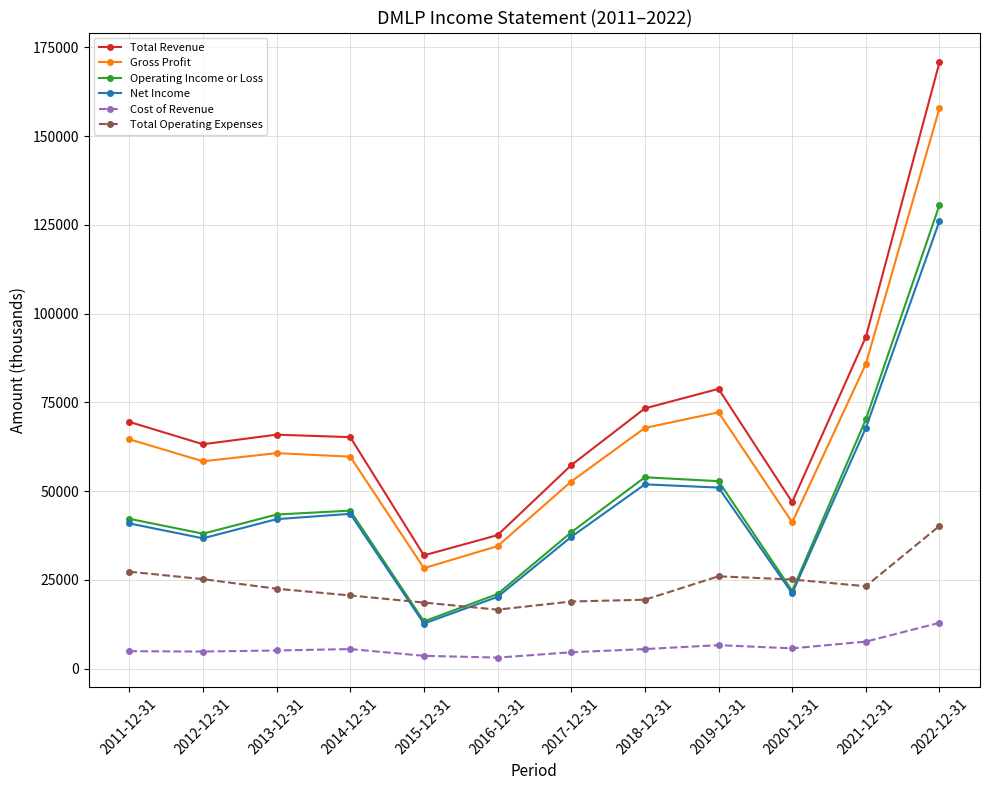

At which label is Operating Income or Loss closest to 71950?

2021-12-31